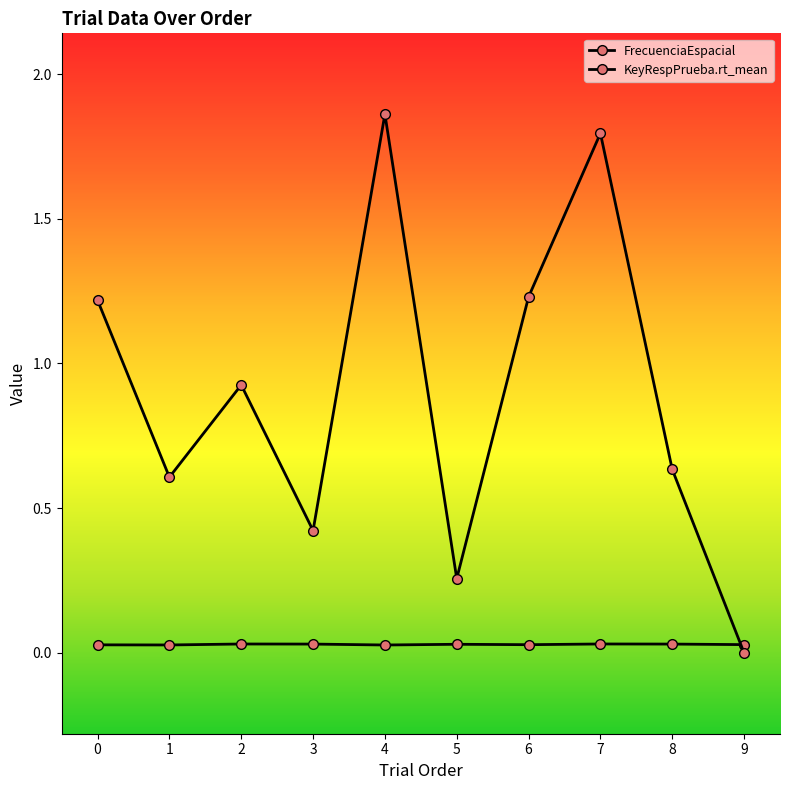

How many lines are shown in the chart?

2